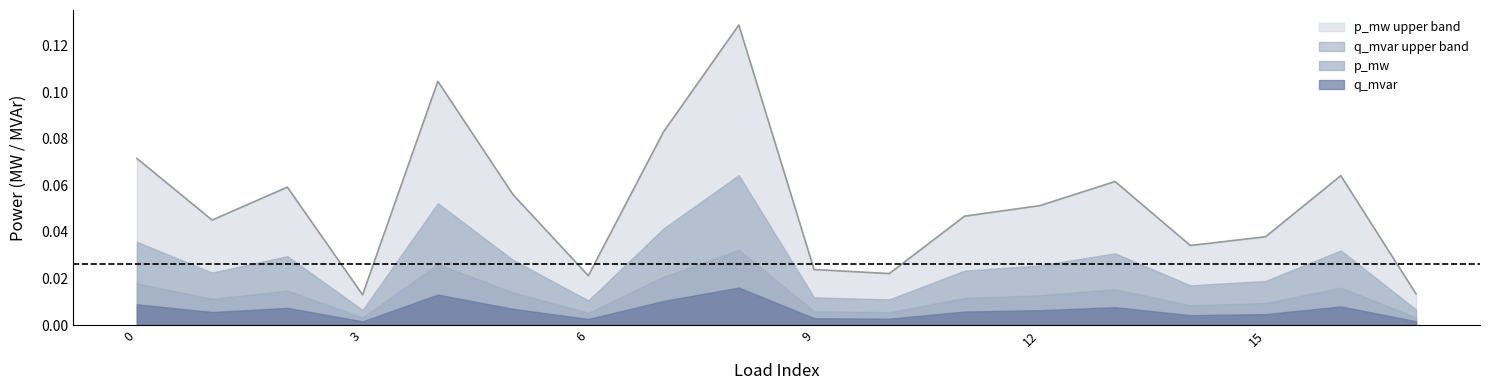

Which series changed the most between 9 and 15?

p_mw upper band